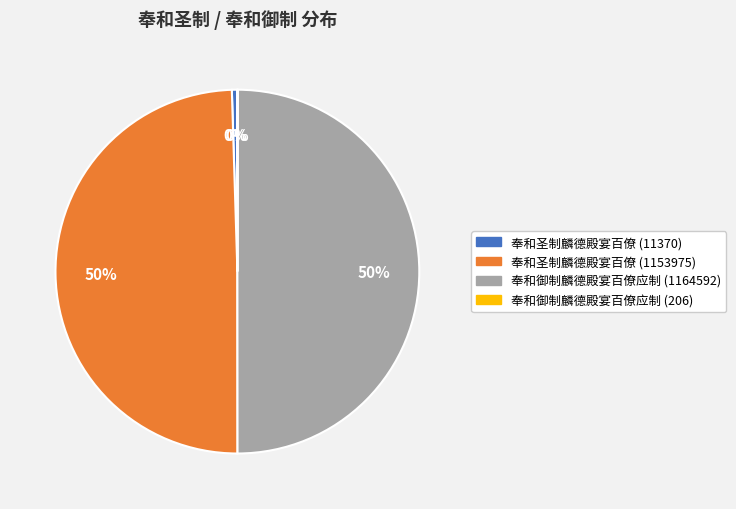

To the nearest percent, what is the difference between the largest and smallest slice percentages?

50%